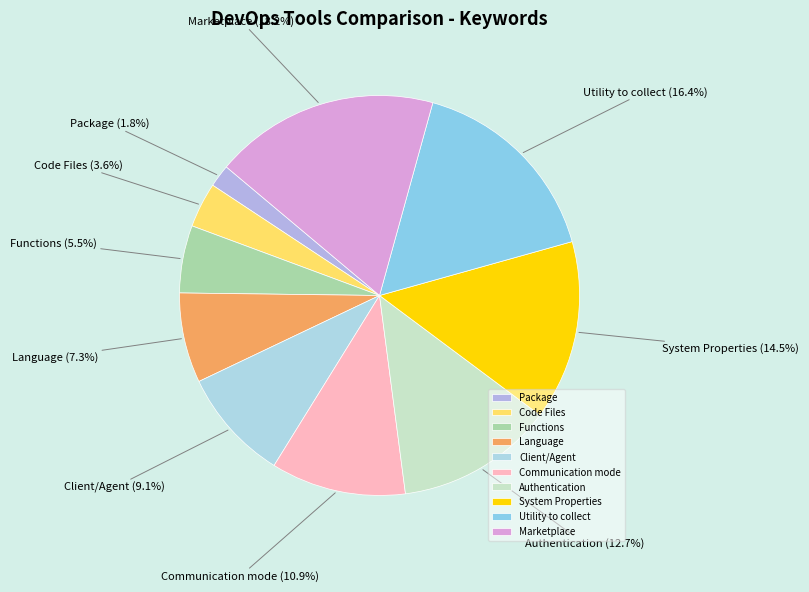

Combined, do Package and Marketplace account for over 50%?

No